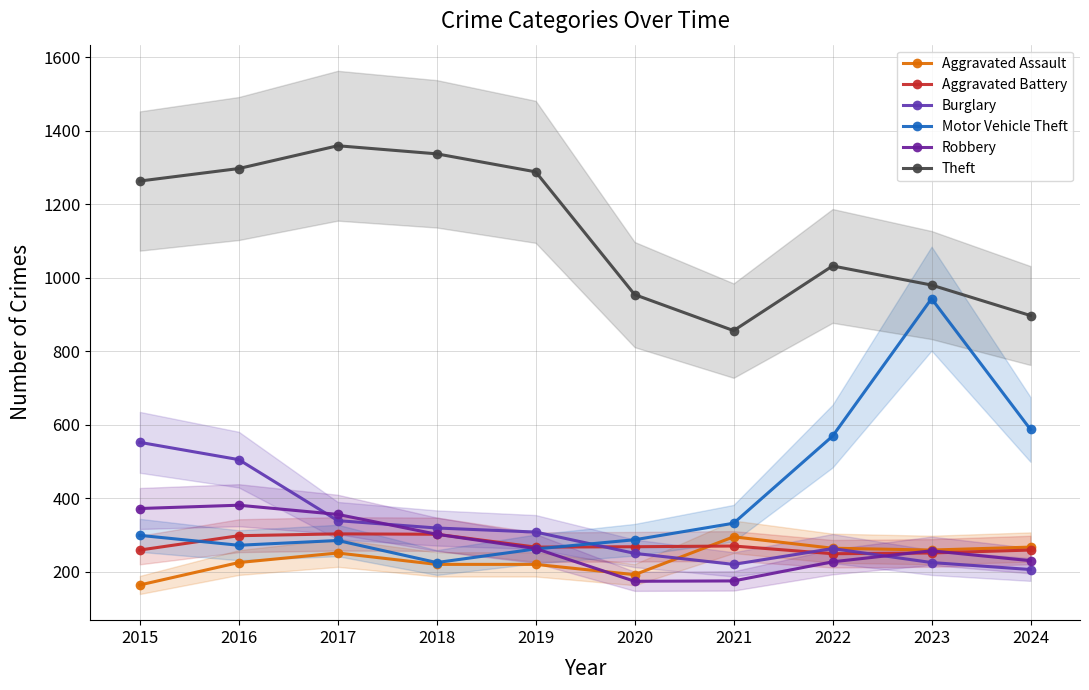

Reading left to right, transcribe all the data shown in this chart.

Aggravated Assault: 164	225	251	220	220	192	295	264	259	267
Aggravated Battery: 259	298	303	302	267	268	270	249	251	259
Burglary: 552	505	339	319	308	250	220	263	225	206
Motor Vehicle Theft: 299	272	285	225	262	287	332	569	943	587
Robbery: 372	381	356	302	263	174	175	227	257	230
Theft: 1263	1297	1359	1337	1288	954	856	1032	980	897